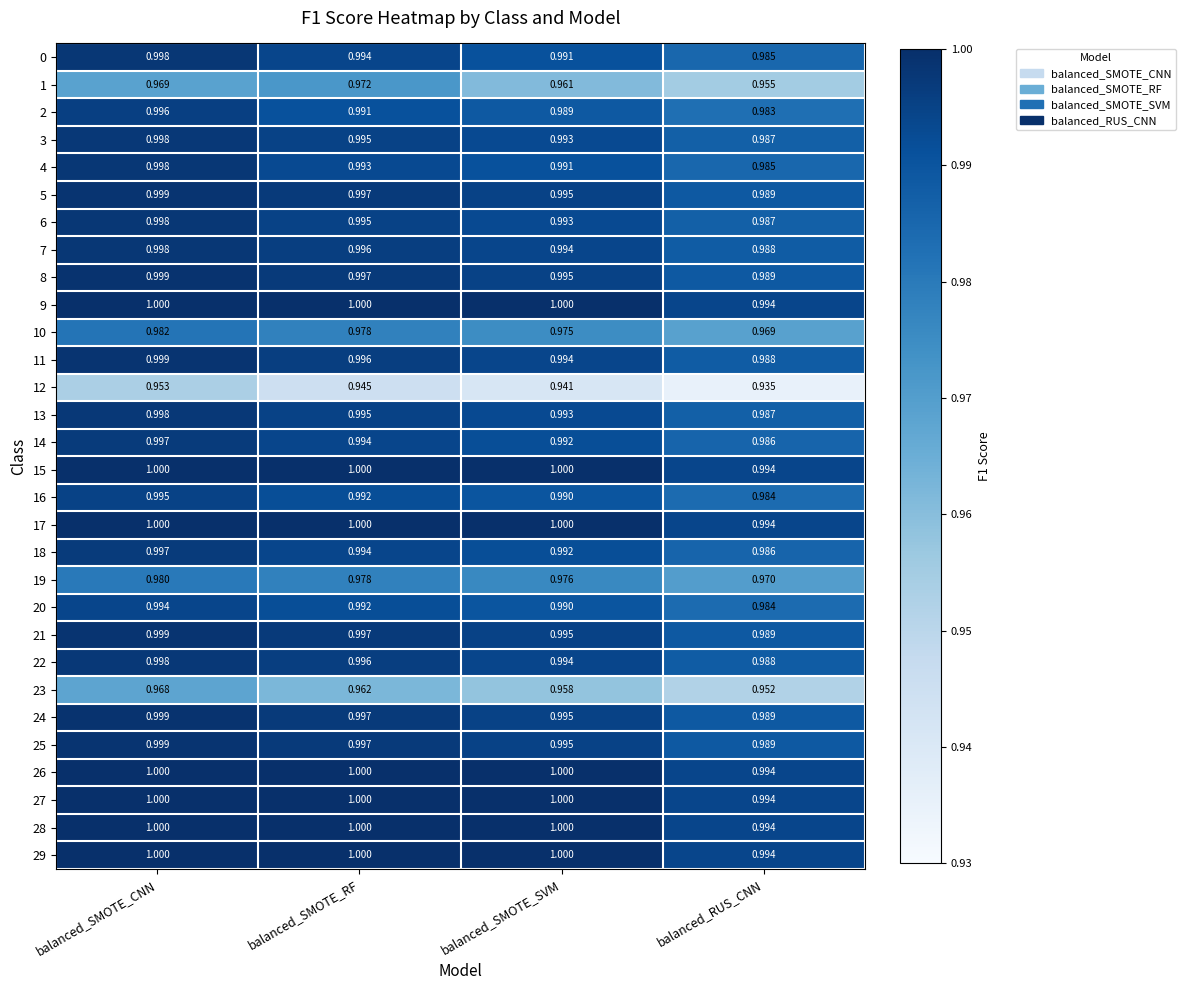

Which category has the lowest value in the 11 series?

balanced_RUS_CNN